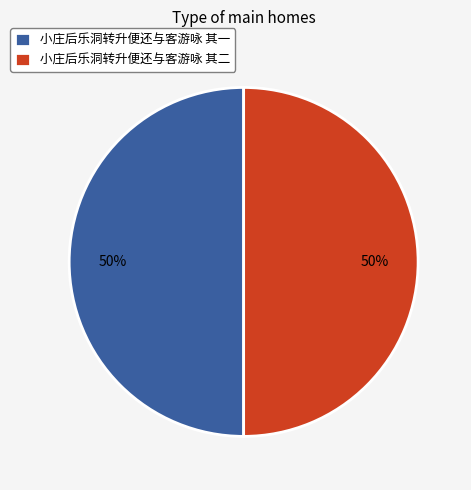

Is the sum of 小庄后乐洞转升便还与客游咏 其二 and 小庄后乐洞转升便还与客游咏 其一 greater than half?

Yes